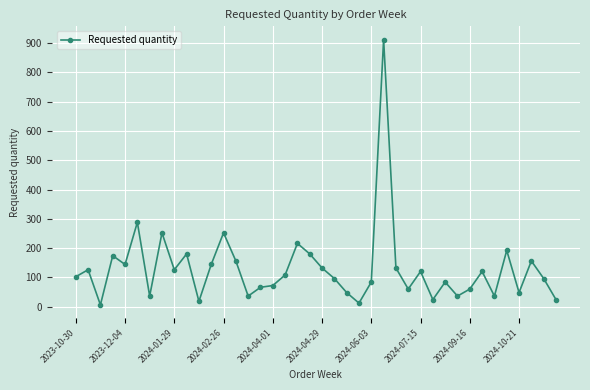

What is the maximum value shown in the chart?

912